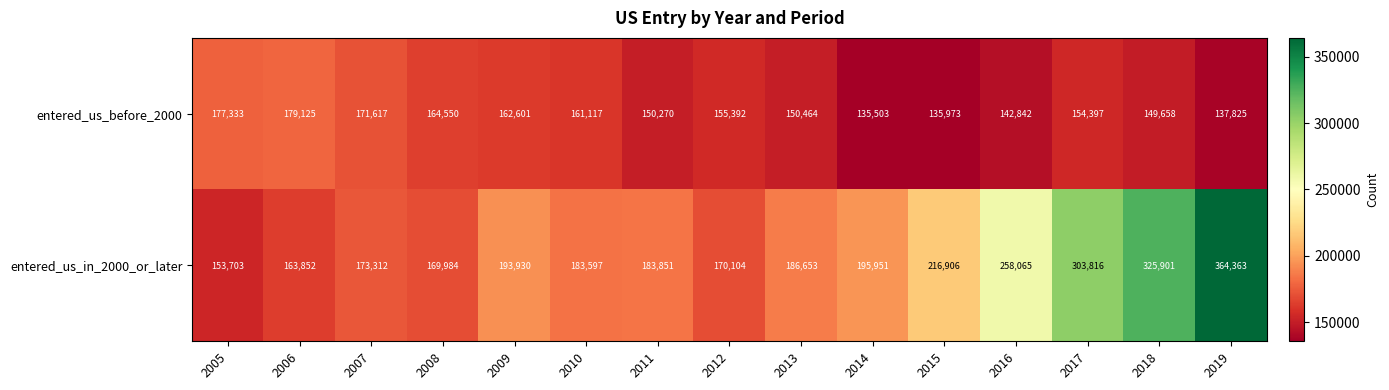

Rank the series by their maximum value, from lowest to highest.

entered_us_before_2000, entered_us_in_2000_or_later